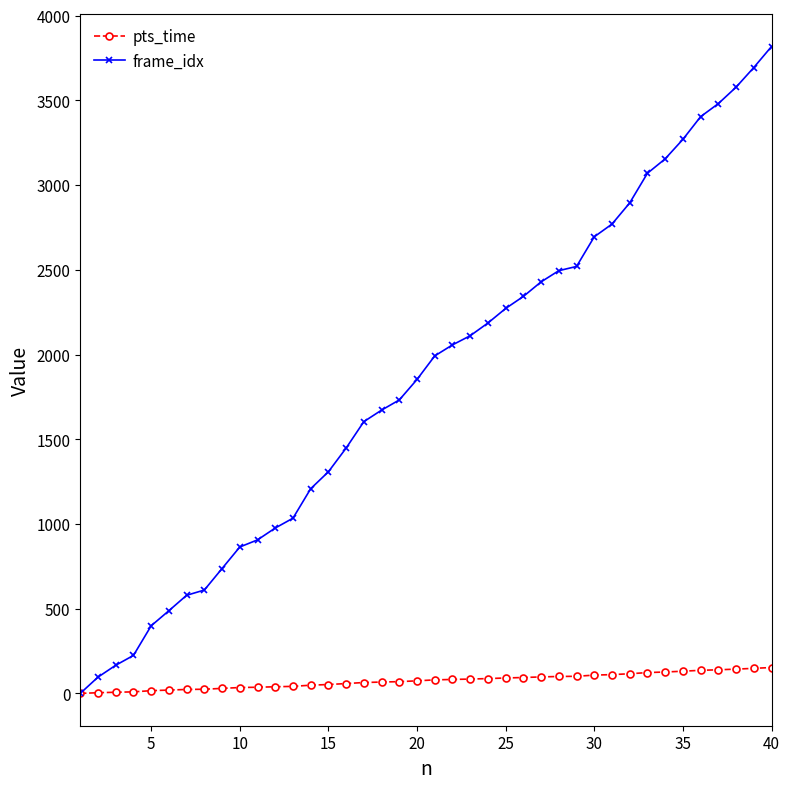

Which series has the largest total across all categories?

frame_idx